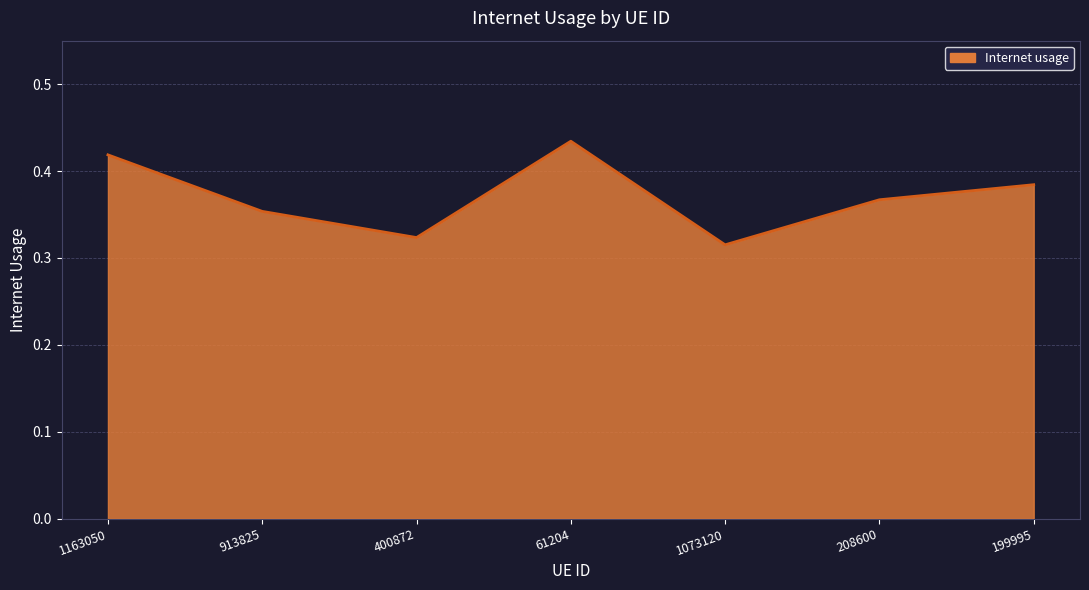

Which category has the highest value across all series?

61204